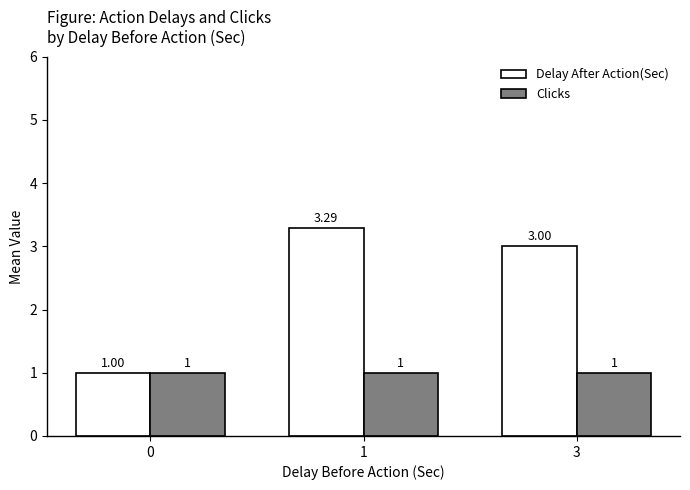

Which series has the largest total across all categories?

Delay After Action(Sec)